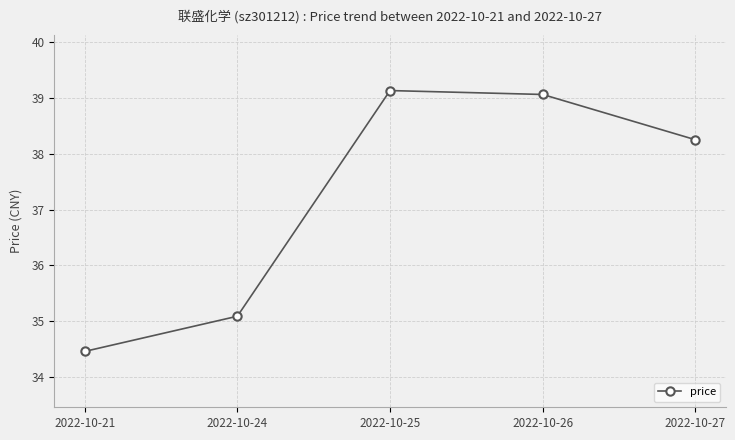

Is it true that the value at 2022-10-27 is 38.2?

True